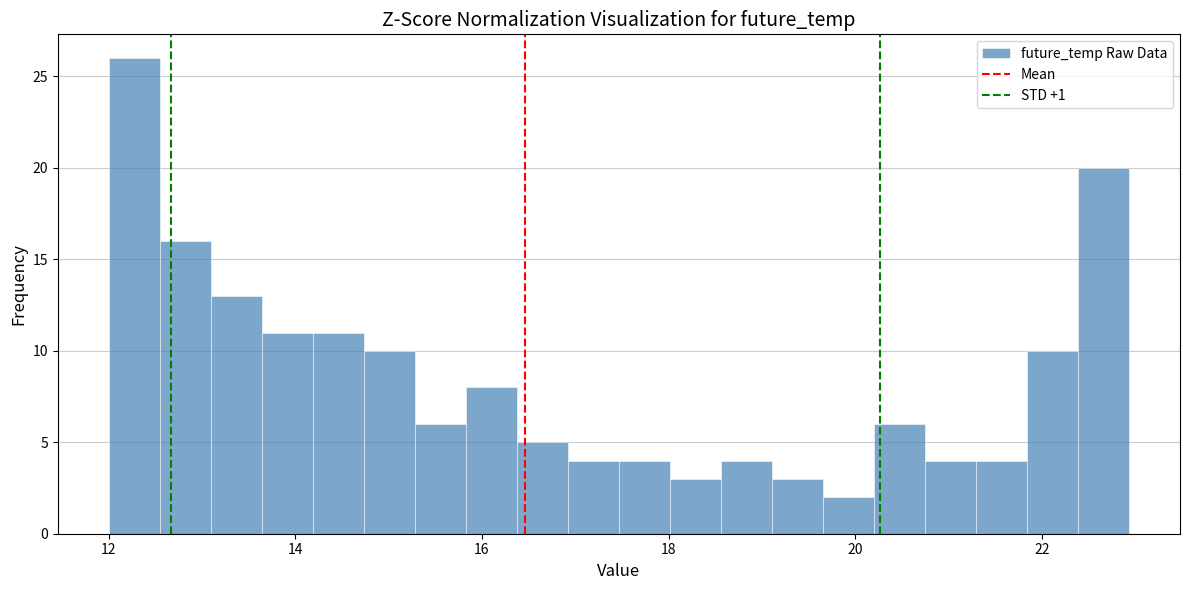

Around what value on the x-axis is the tallest bar? Give the approximate position of its centre, as read against the axis.

12.2